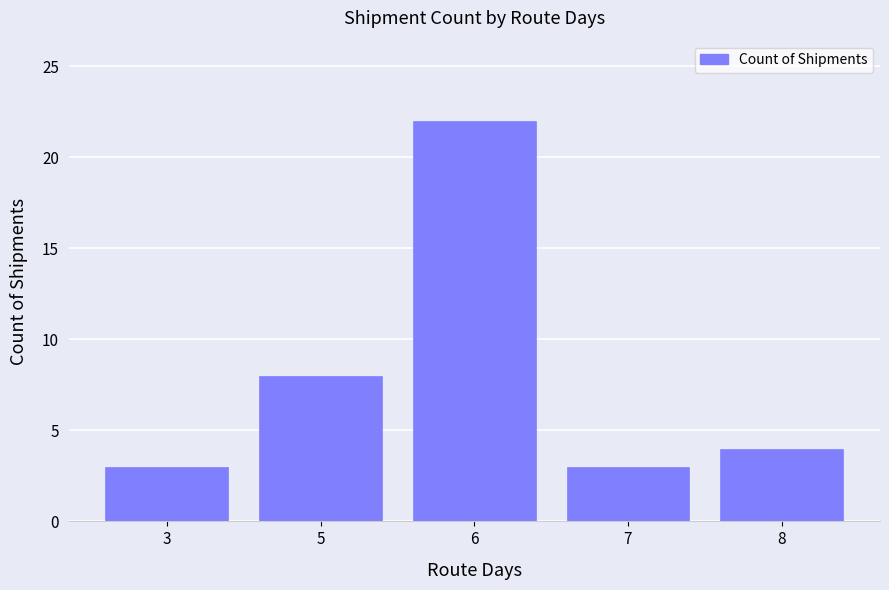

Which category has the highest value across all series?

6